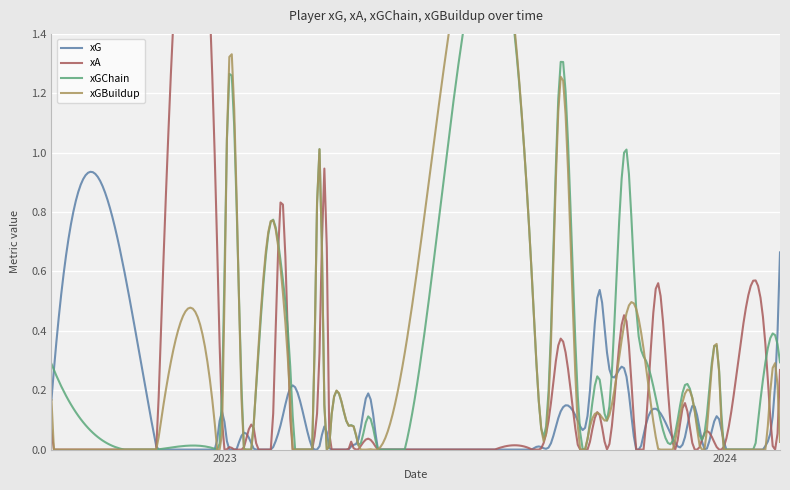

How many categories are shown in the chart?

40